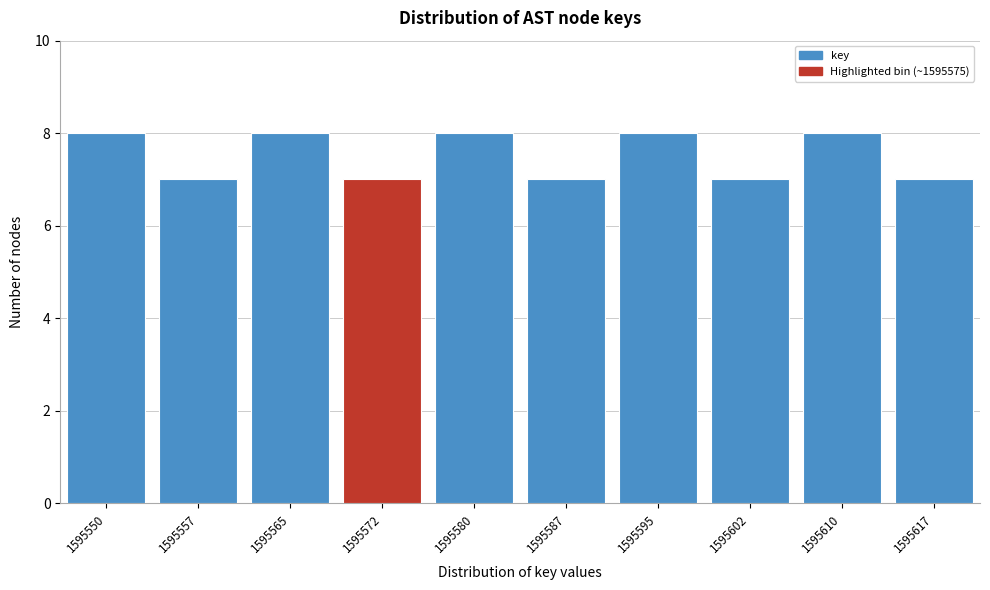

Reading right to left, extract all data points from this chart.

7	8	7	8	7	8	7	8	7	8